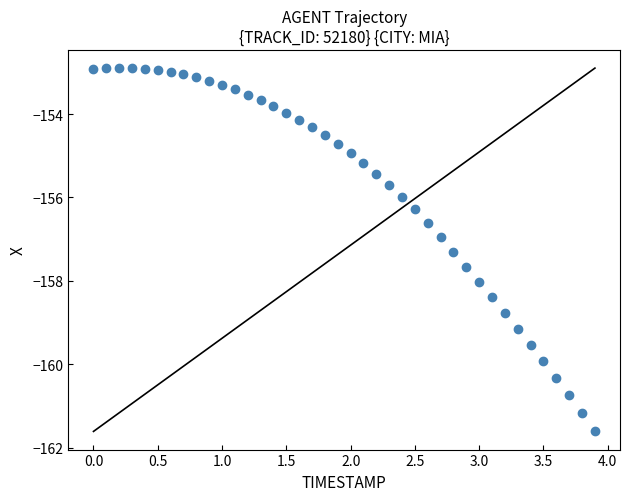

What is the range of X values (max minus min)?

3.9